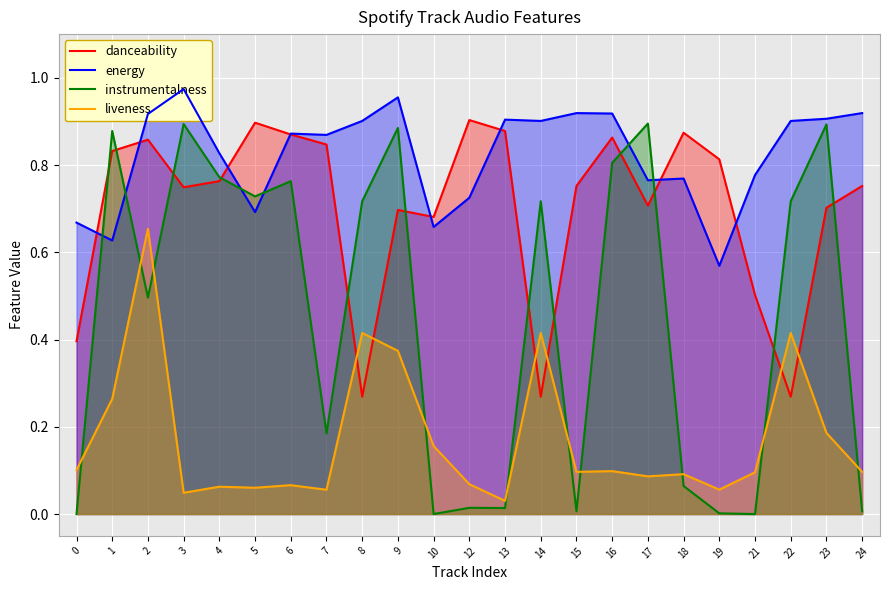

True or false: danceability and instrumentalness intersect in this chart.

True